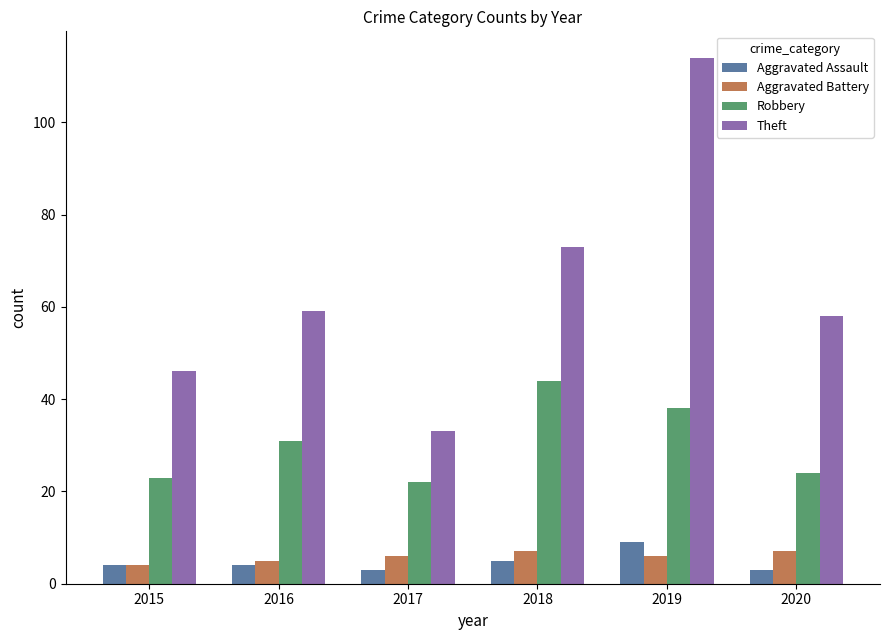

How many values in the Theft series are below 59?

3